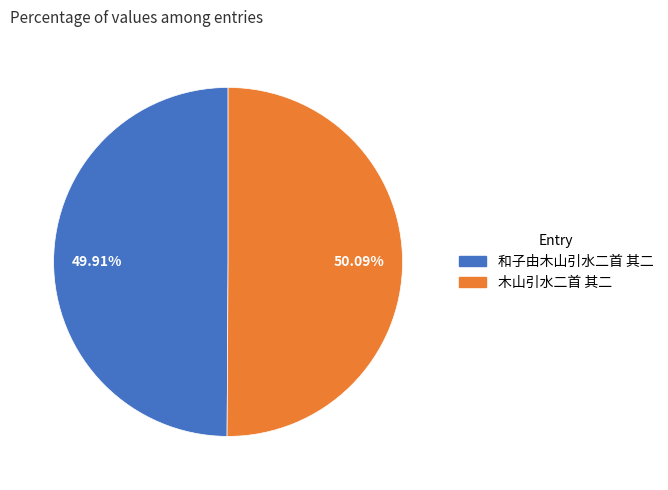

Combined, do 木山引水二首 其二 and 和子由木山引水二首 其二 account for over 50%?

Yes